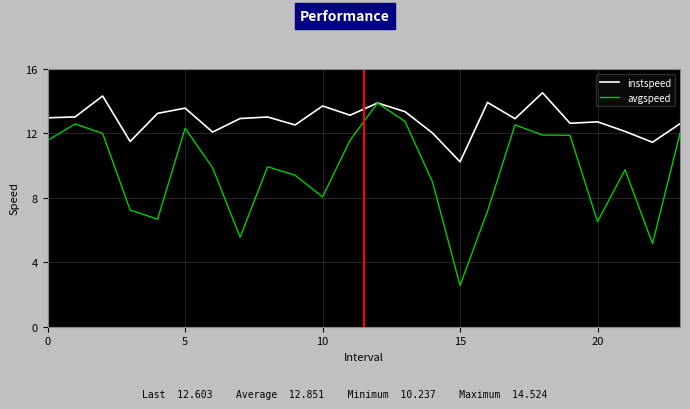

Is this an area chart (filled region under the line)?

No